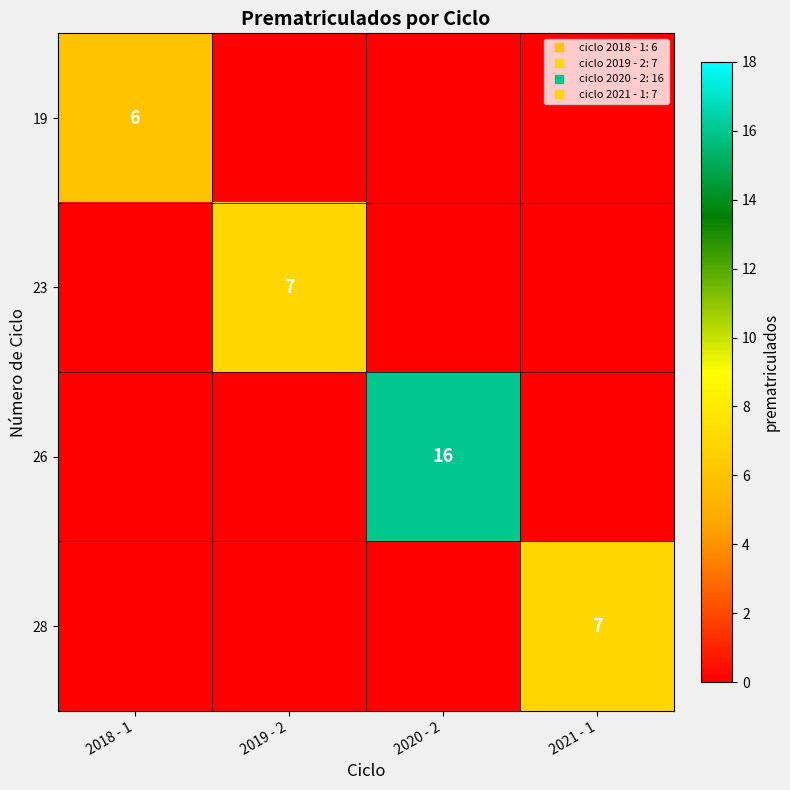

At how many categories does at least one series exceed 4?

4